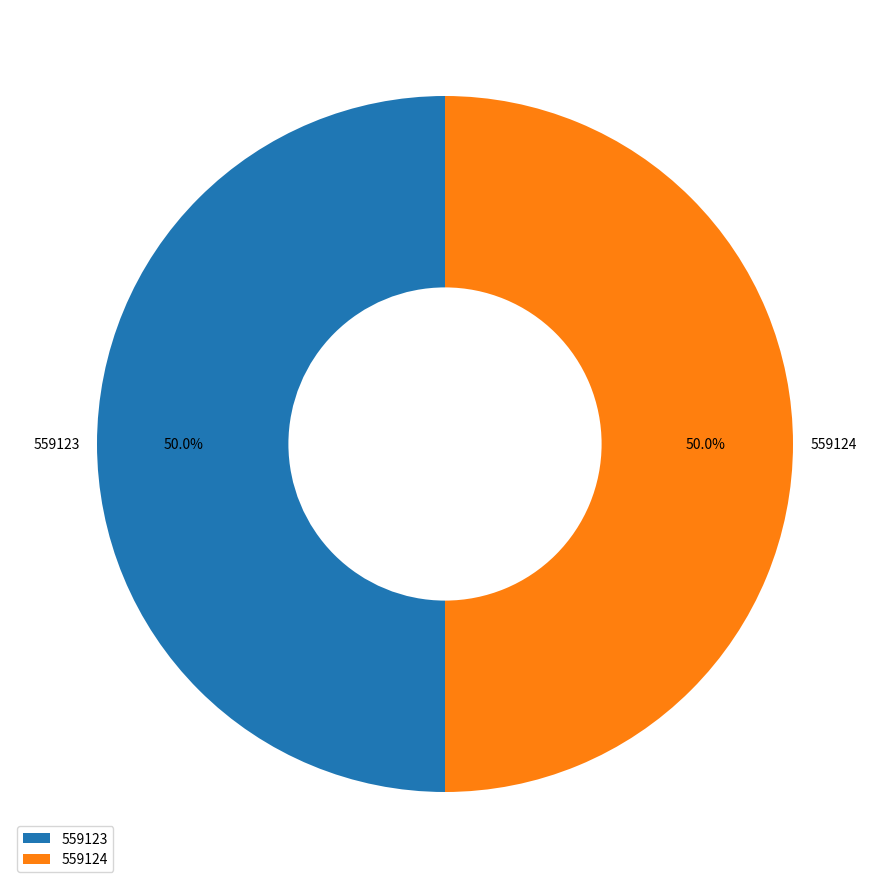

Approximately how many times larger is the value at 559124 compared to 559123?

1.0